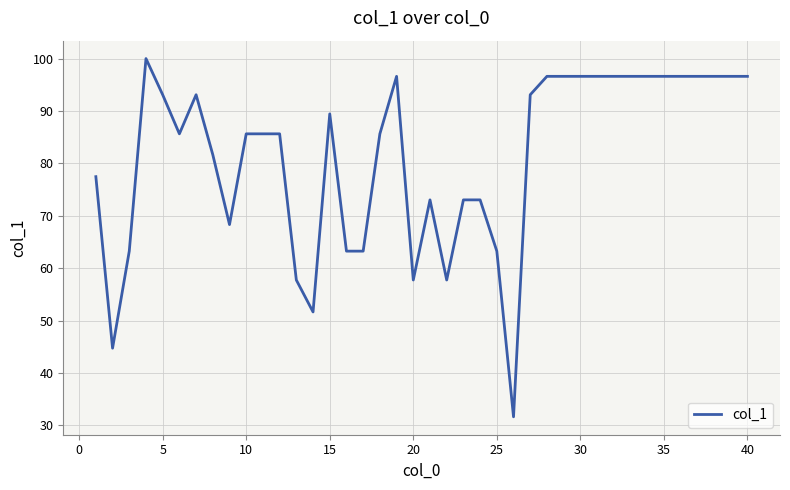

Reading left to right, what are all the values shown in this chart?

77.5	44.7	63.2	100.0	93.1	85.6	93.1	81.6	68.3	85.6	85.6	85.6	57.7	51.6	89.4	63.2	63.2	85.6	96.6	57.7	73.0	57.7	73.0	73.0	63.2	31.6	93.1	96.6	96.6	96.6	96.6	96.6	96.6	96.6	96.6	96.6	96.6	96.6	96.6	96.6